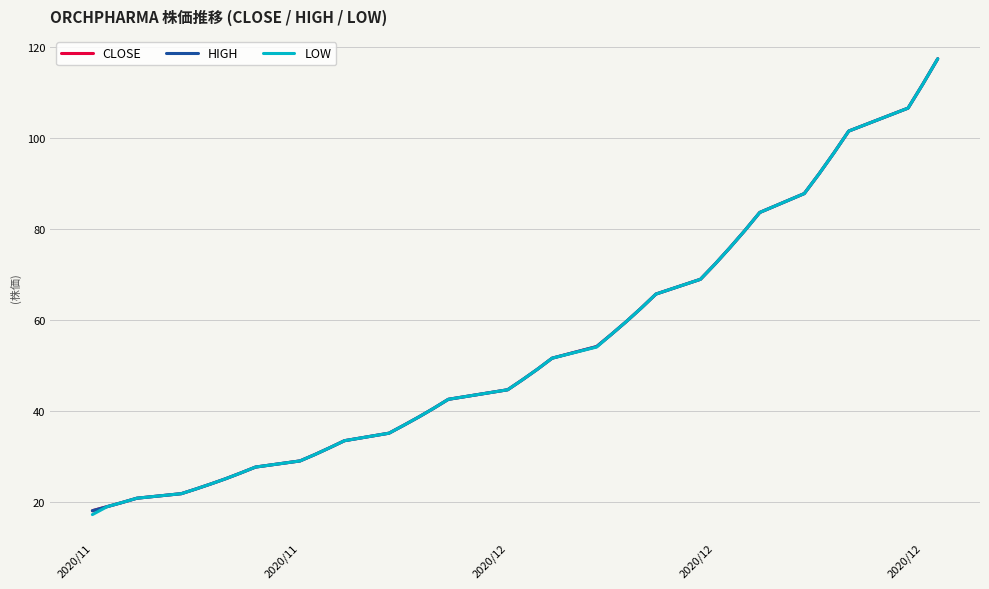

What is the value of the CLOSE point at the 19th from the left?

42.5